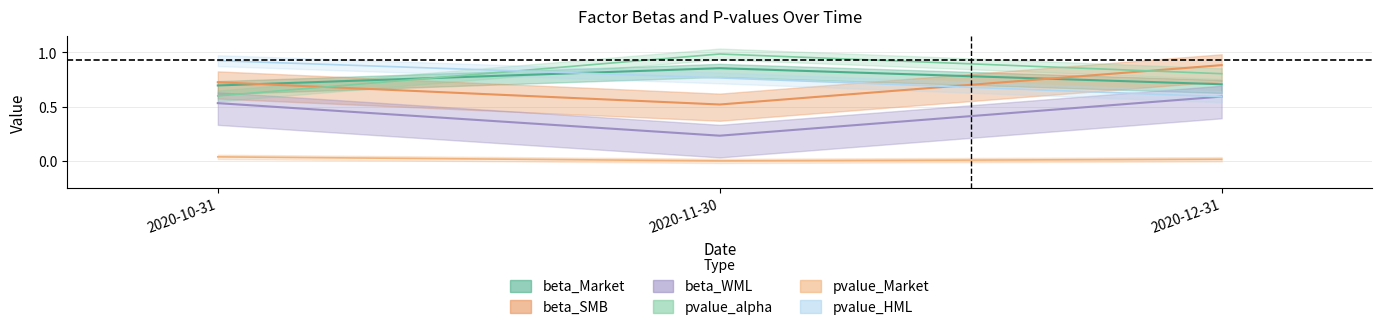

How many beta_Market values are between 0 and 1?

3